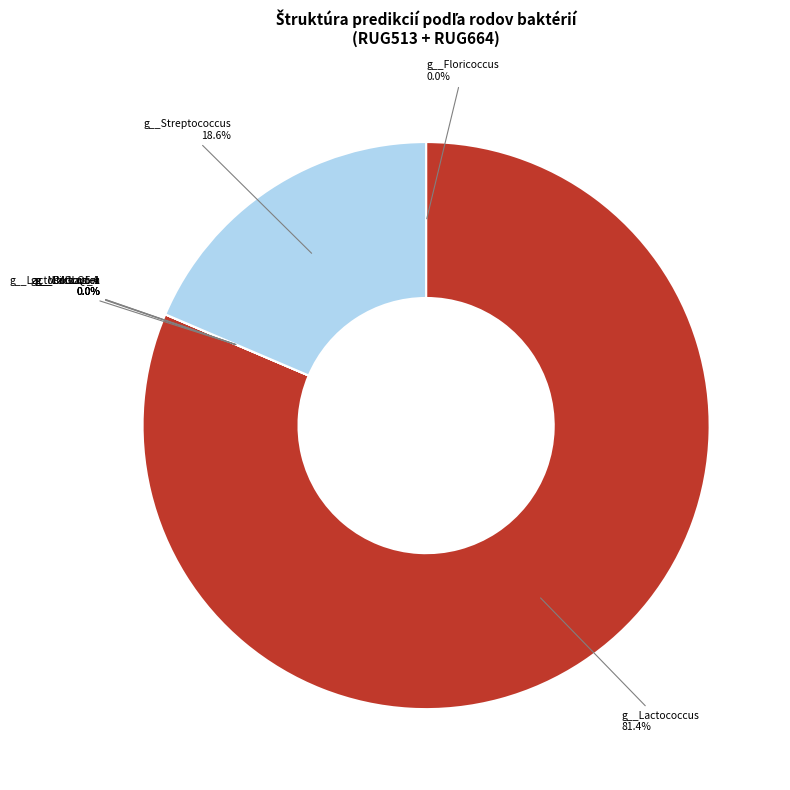

To the nearest percent, what percentage of the pie is g__Streptococcus?

19%